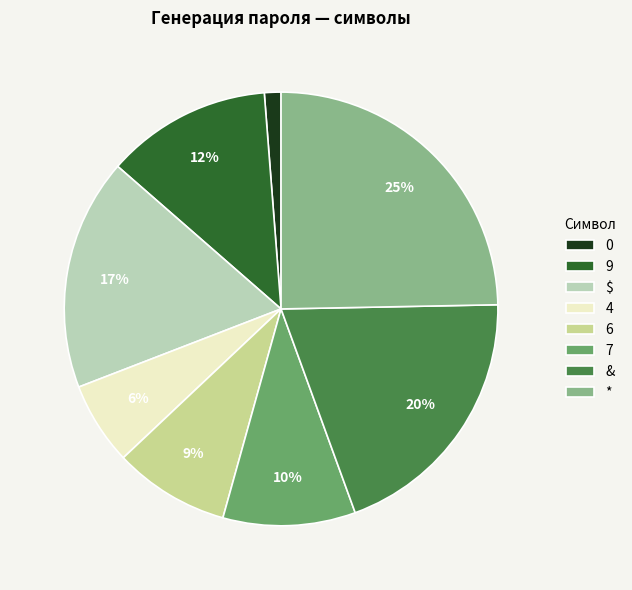

Is there any slice that represents more than half of the pie?

No